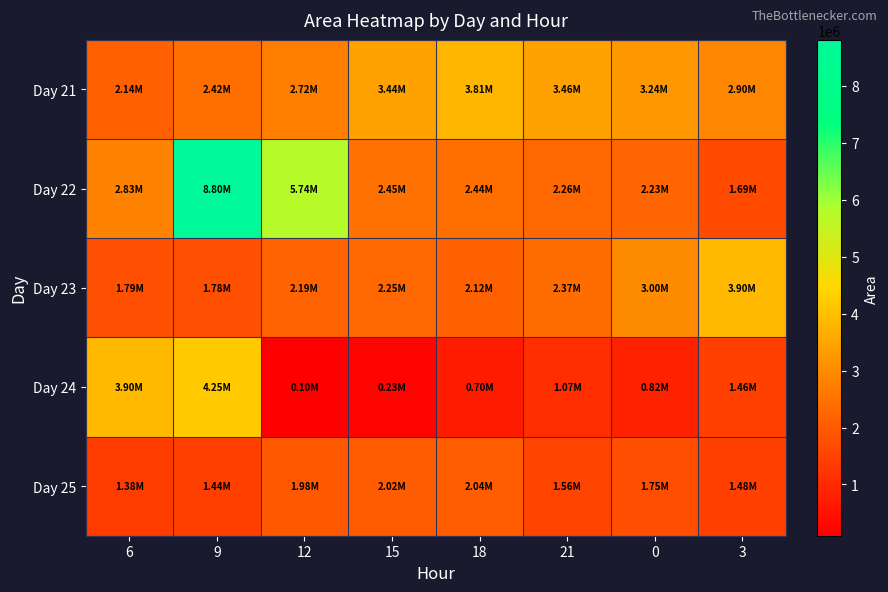

Between 12 and 0, which series saw the biggest shift?

Day 22